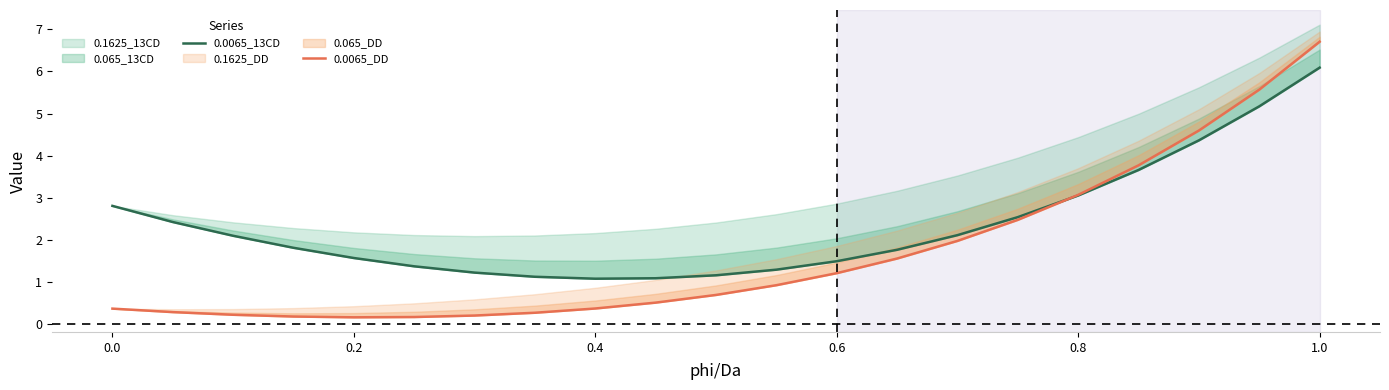

The 0.0065_DD series shows 2.8 at 14. True or false?

False